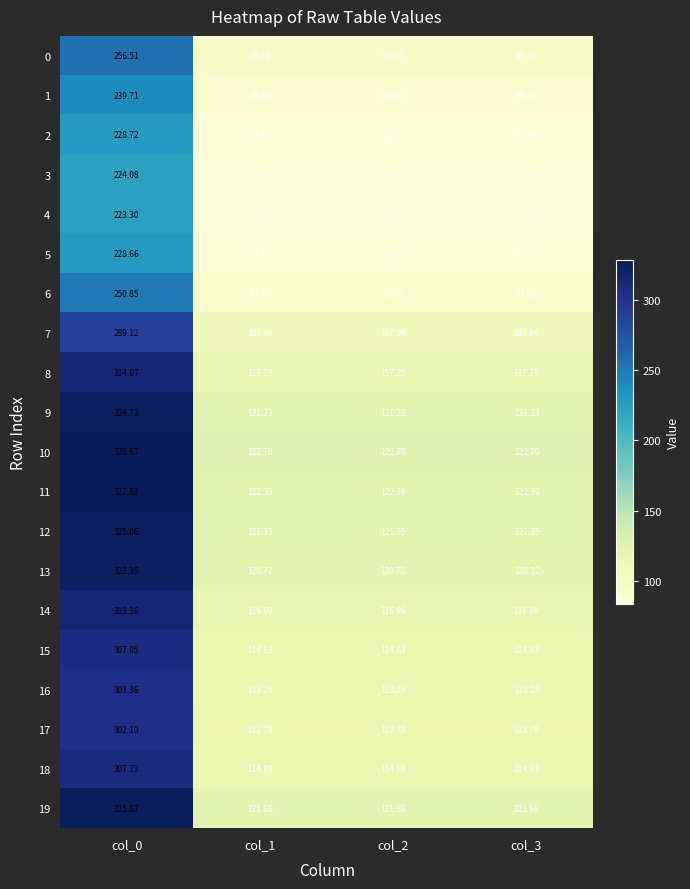

Is the value of 0 at col_2 greater than the value of 5 at col_2?

Yes